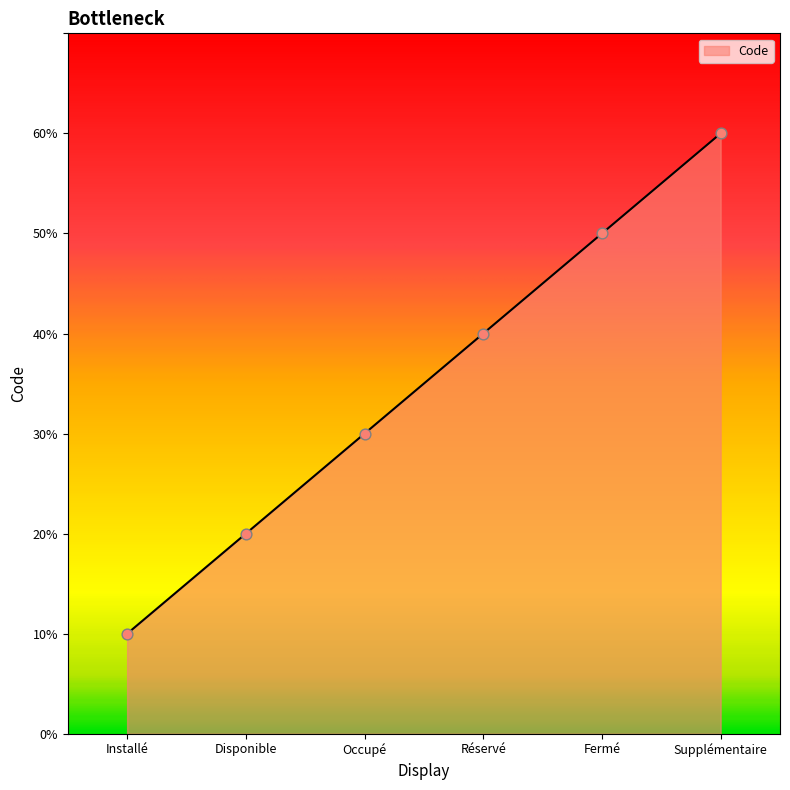

Between Occupé and Installé, which is larger?

Occupé